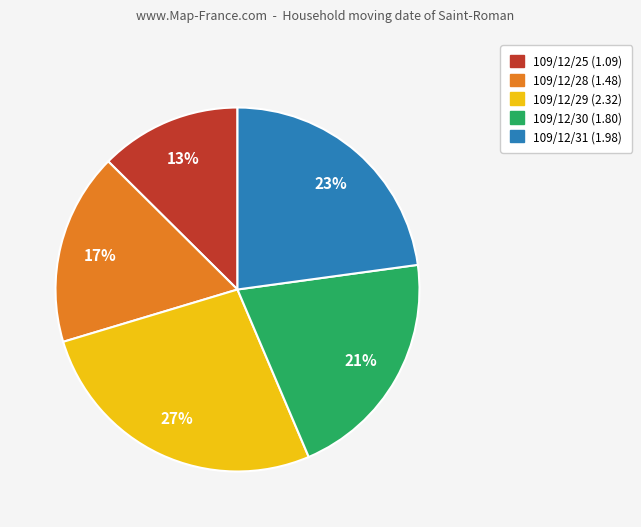

Which category has the smallest portion of the pie?

109/12/25